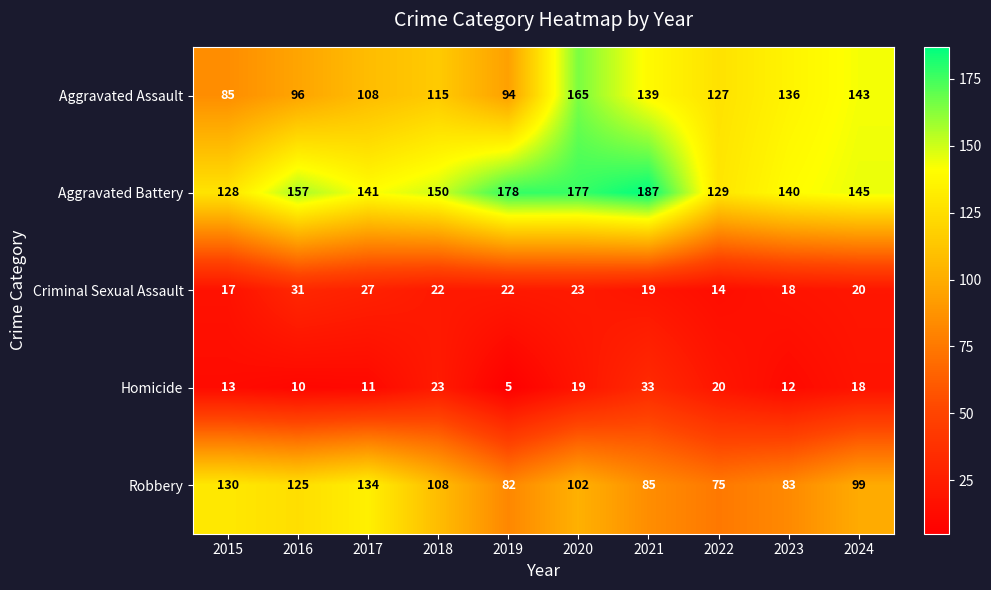

What is the spread (max minus min) of values at 2022?

115